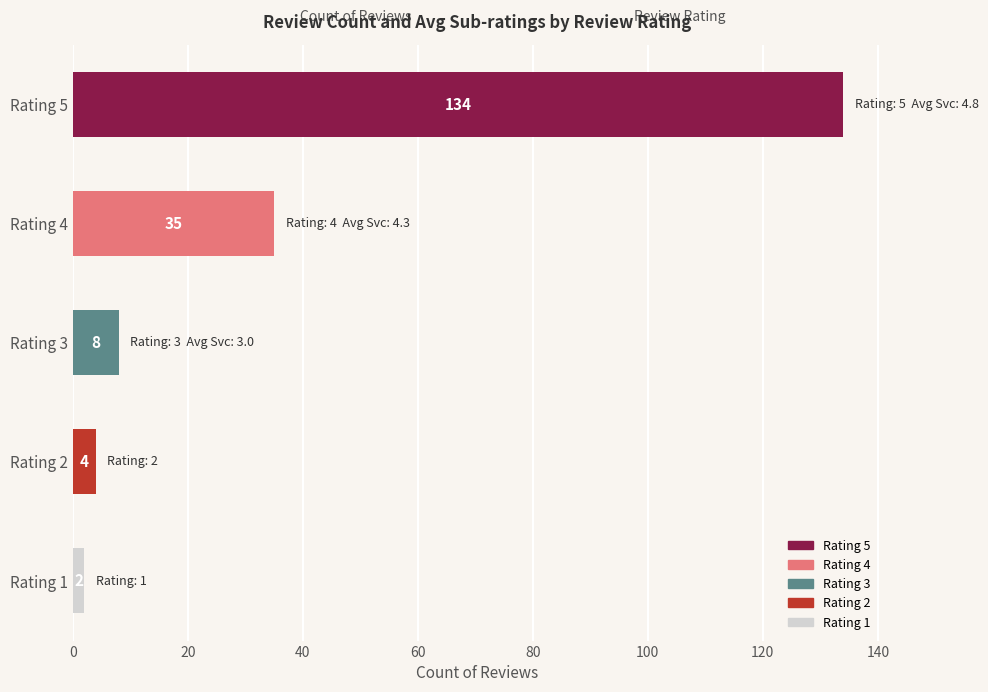

What is the change in value from Rating 2 to Rating 3?

+4